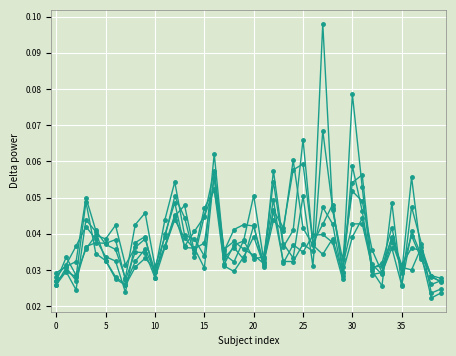

Which category has the highest value across all series?

27